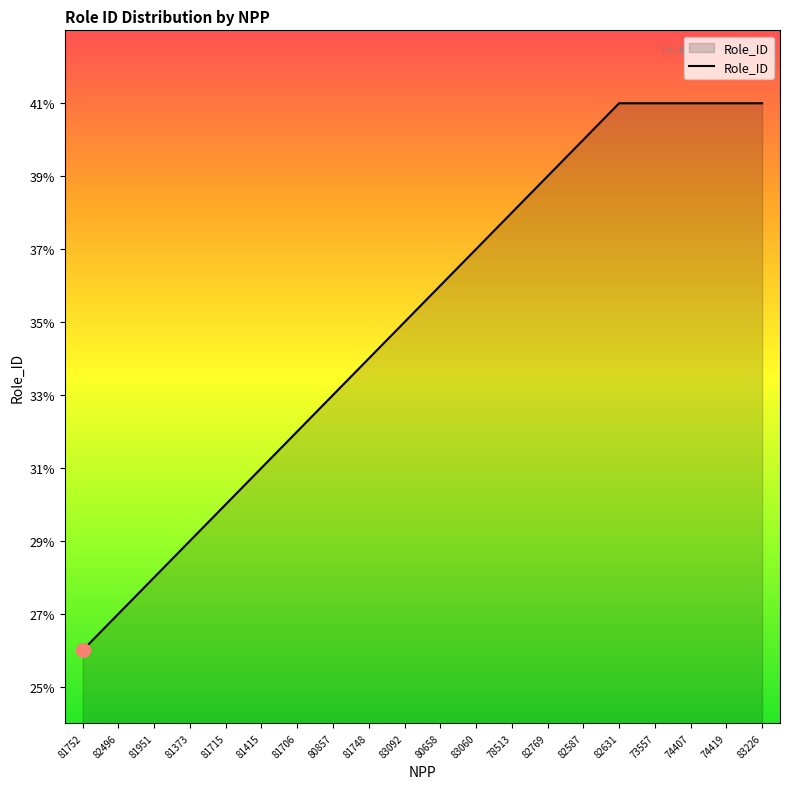

True or false: the data shows 63 at 80658.

False